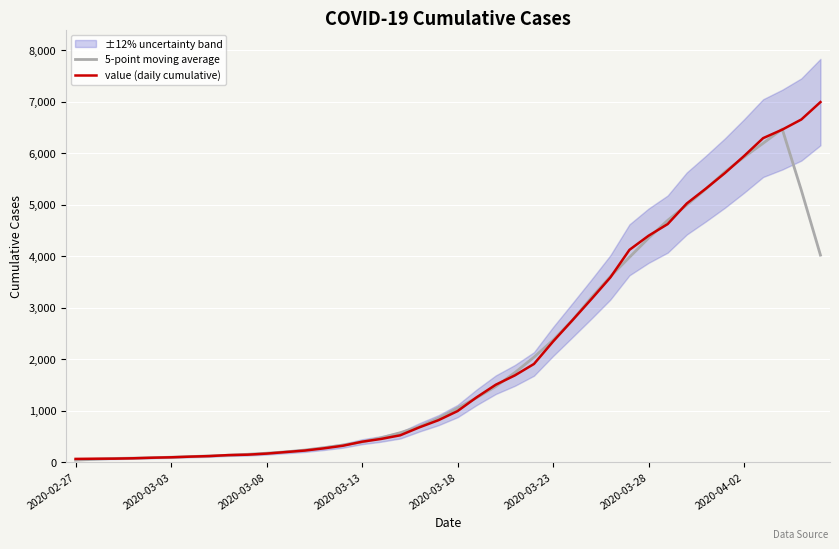

What is the lowest value of the value (daily cumulative) series?

64.0